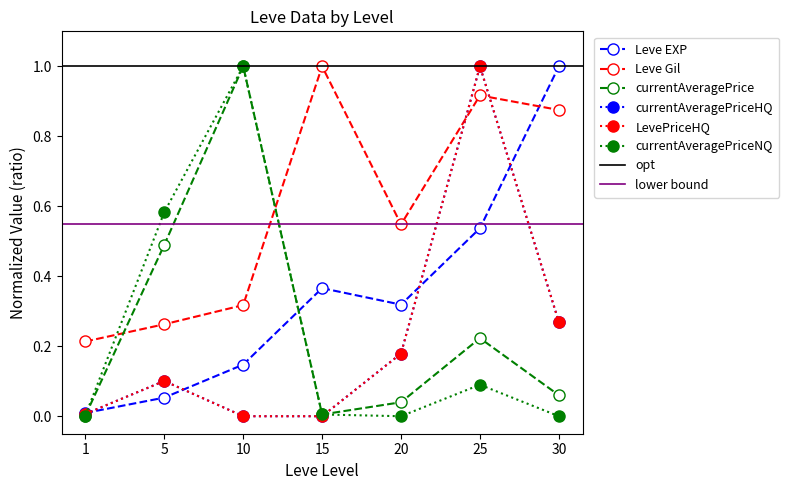

True or false: currentAveragePriceNQ and currentAveragePrice intersect in this chart.

False